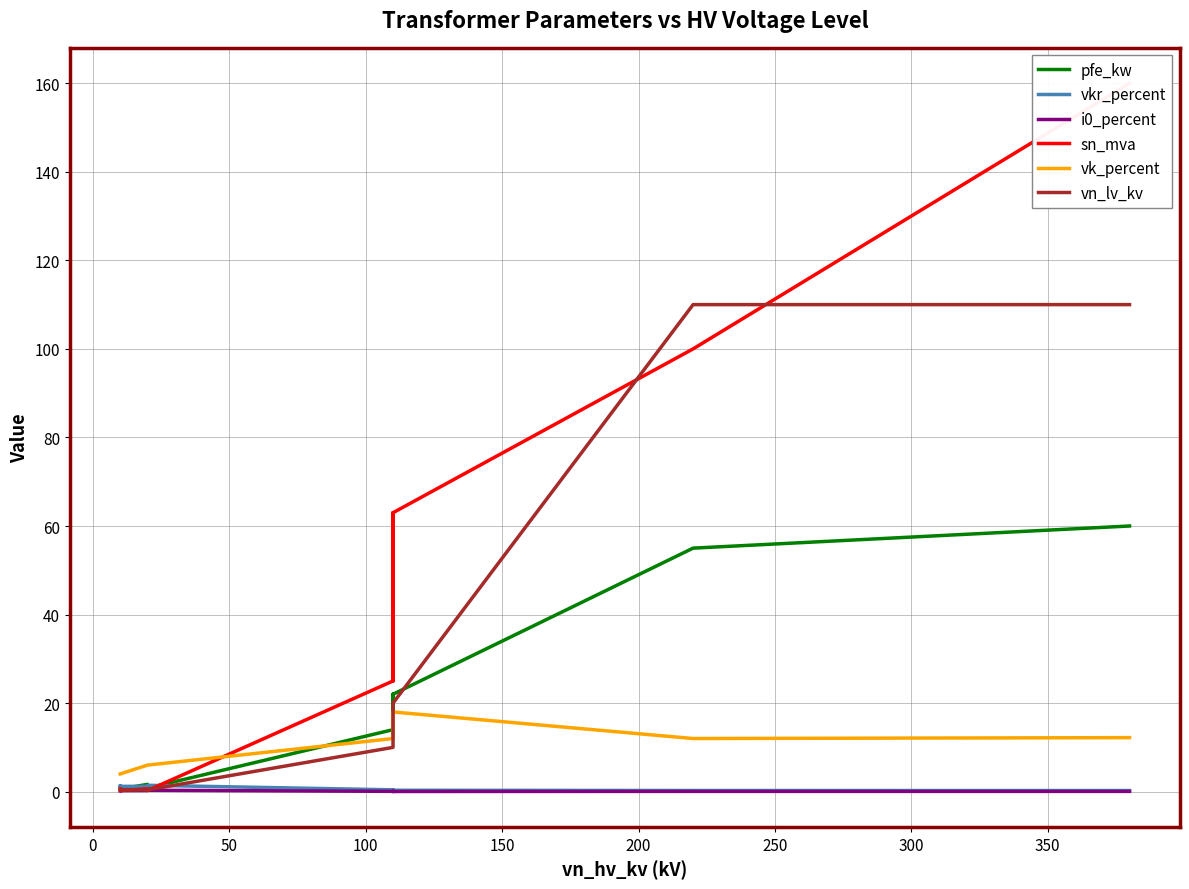

At how many categories does at least one series exceed 22?

8